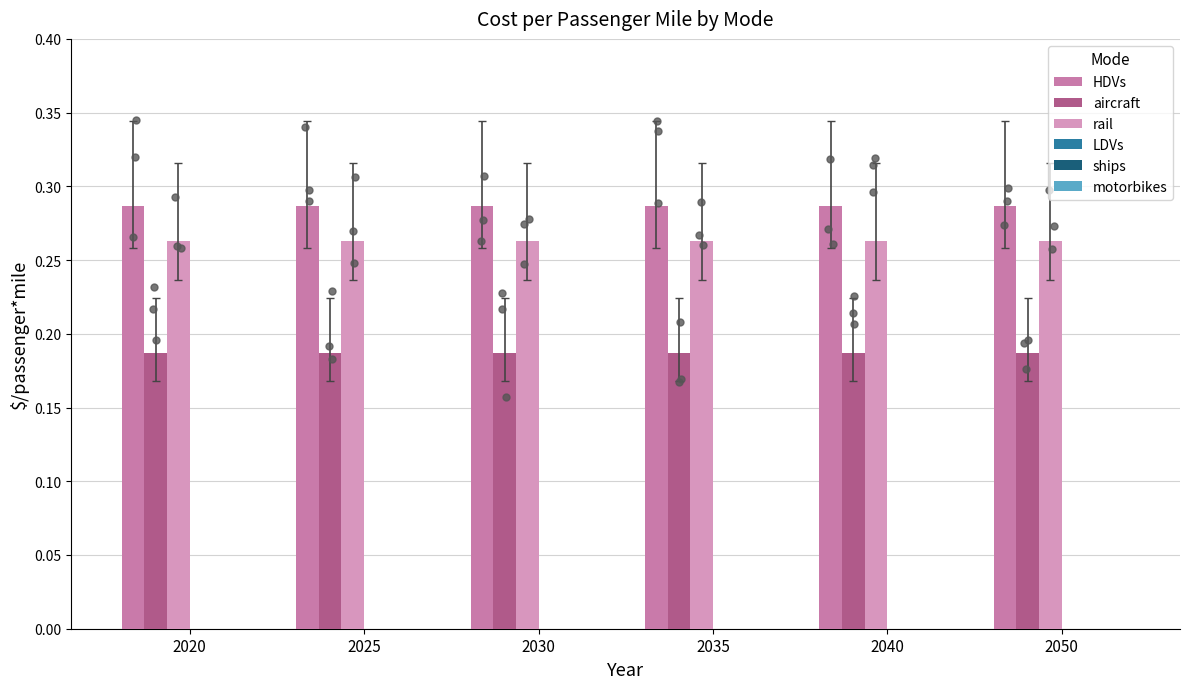

Is the value of LDVs at 2020 greater than the value of motorbikes at 2035?

No